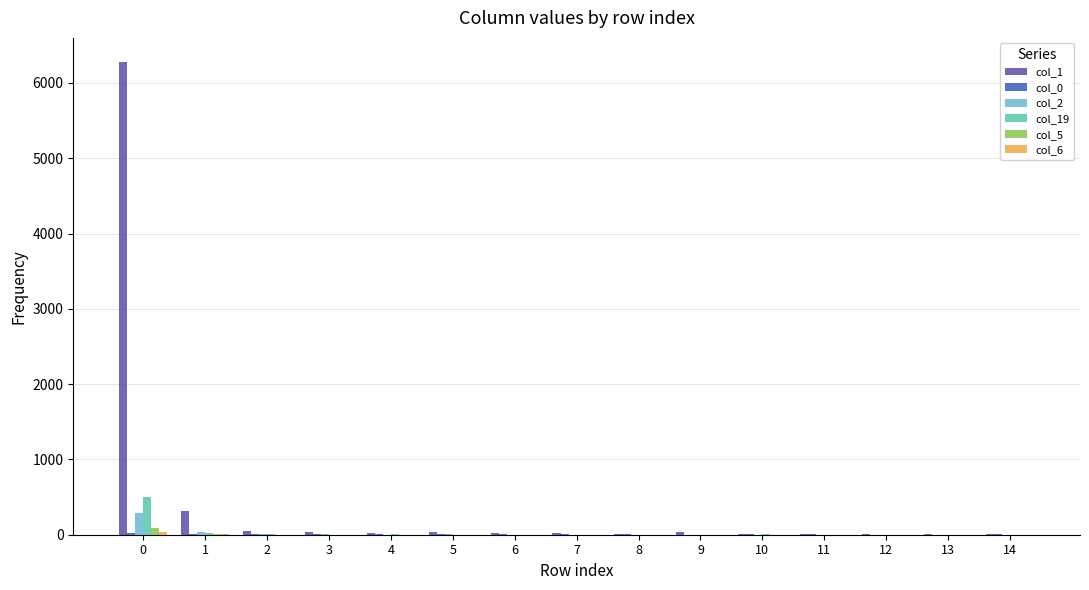

Is it true that col_2 equals 292 at 0?

True